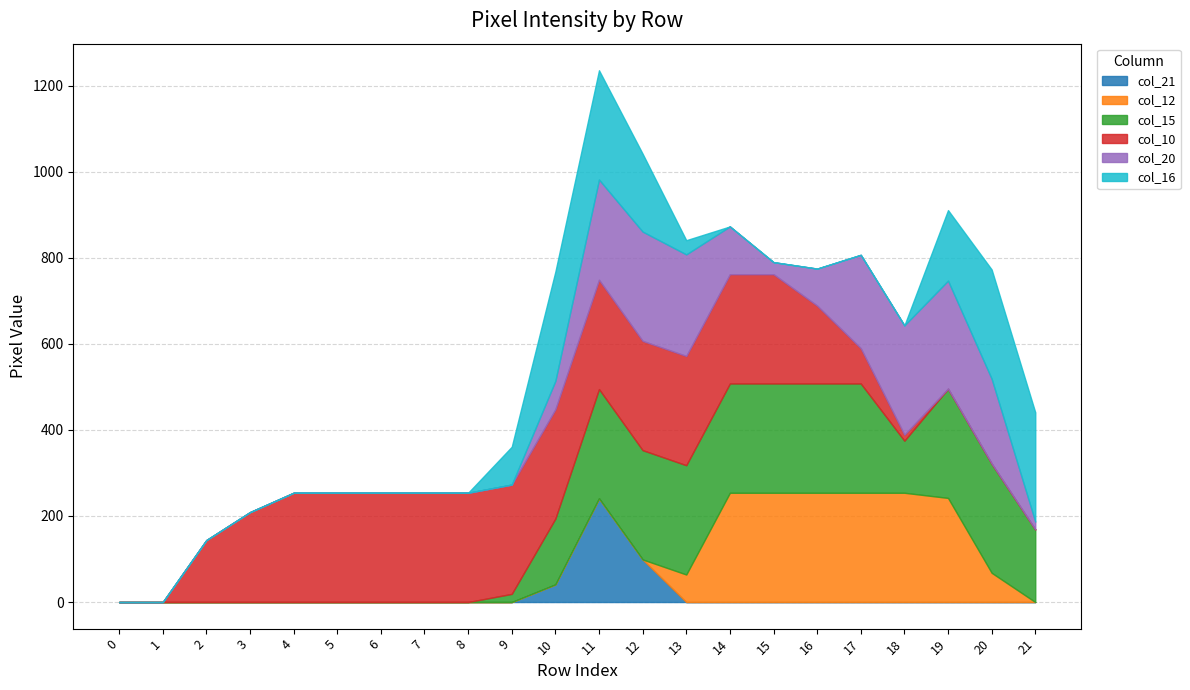

The col_16 series shows 0 at 4. True or false?

True